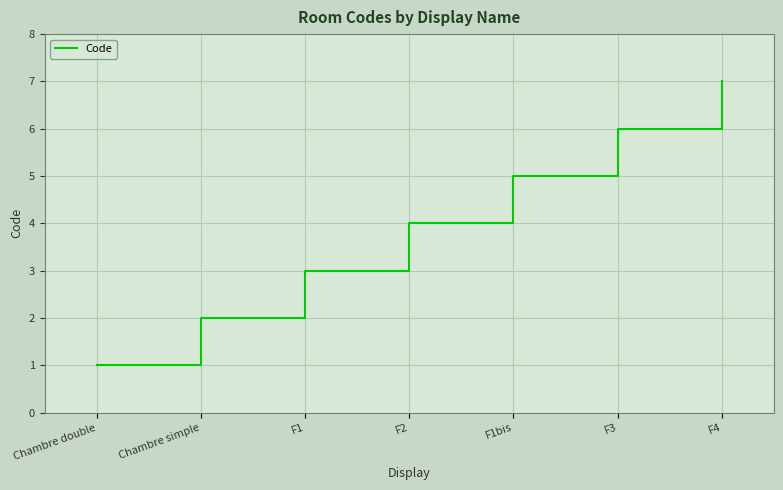

Read the value at F1bis.

5